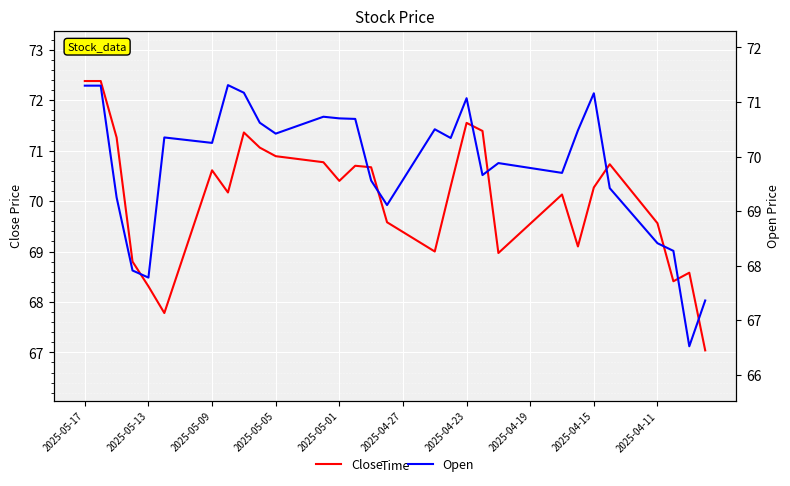

How many intersections are there between Close and Open?

13